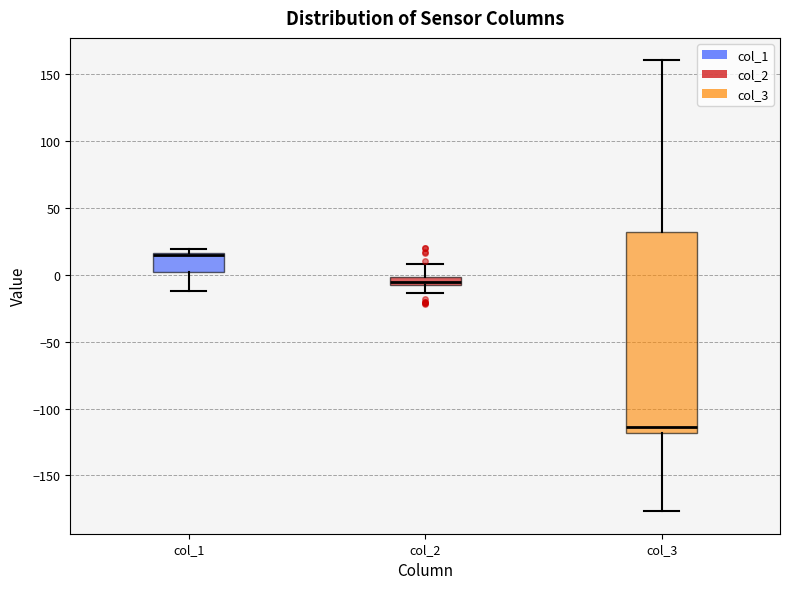

Where does the median line of the box for col_3 sit on the y-axis? The values are not printed on the chart, so give them approximately, as read against the axis.

-115